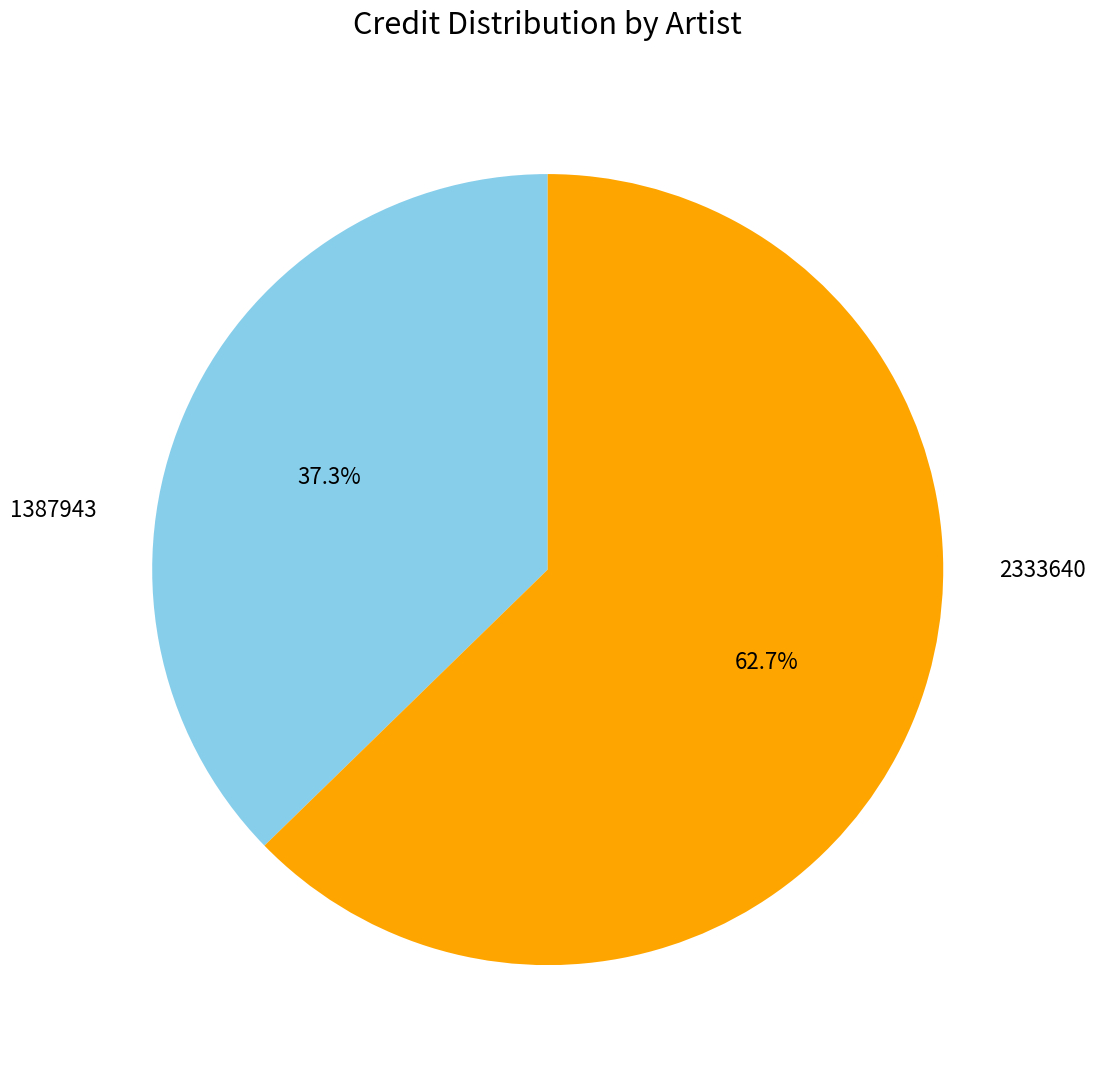

What is the ratio of the value at 1387943 to the value at 2333640?

0.6